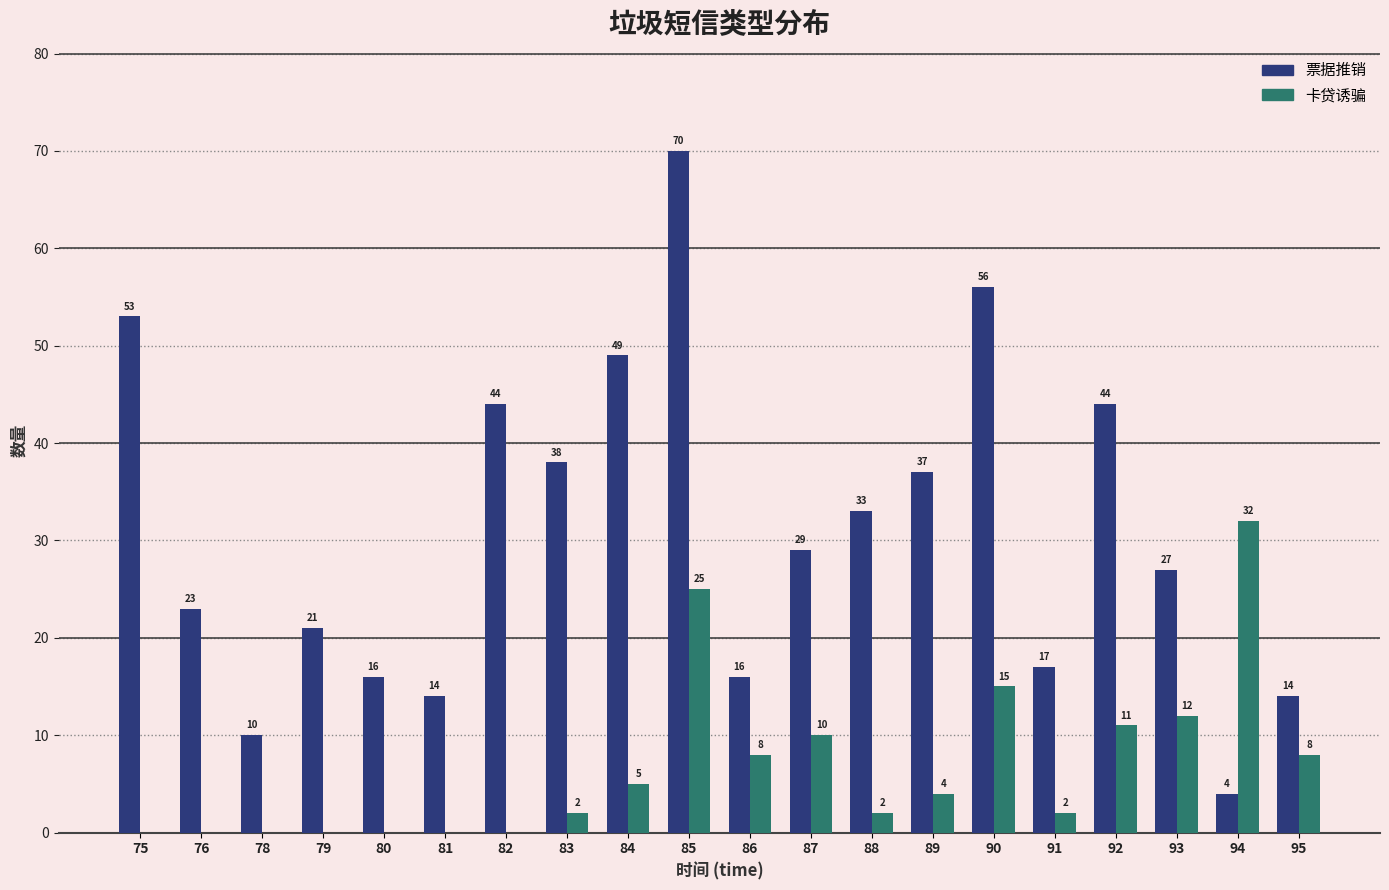

What is the average value of the 票据推销 series?

31